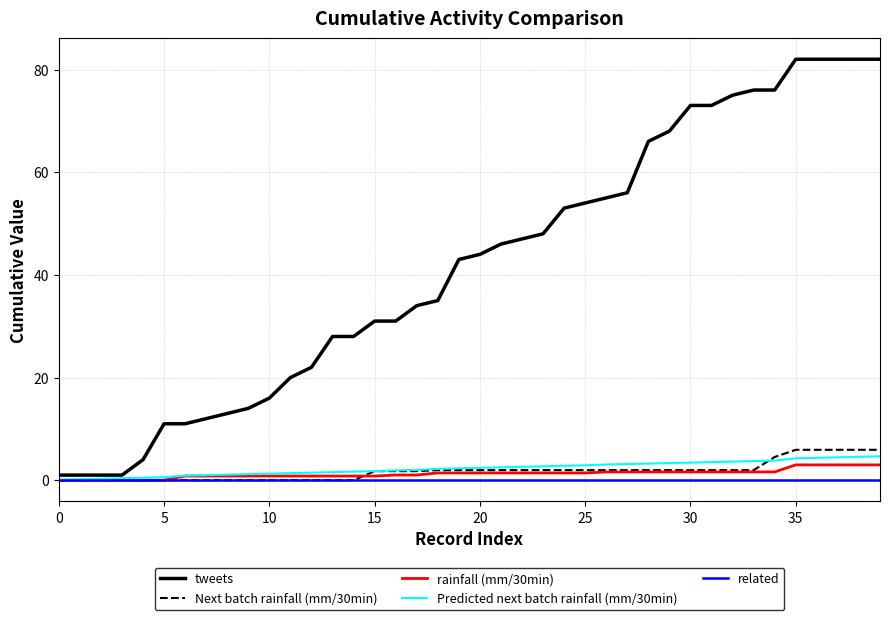

Which series has the largest range (max minus min)?

tweets